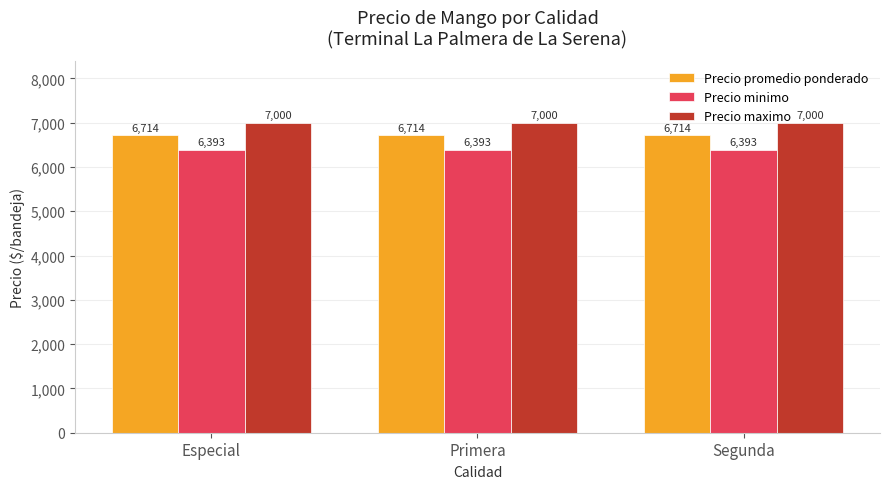

Which series has the largest total across all categories?

Precio maximo